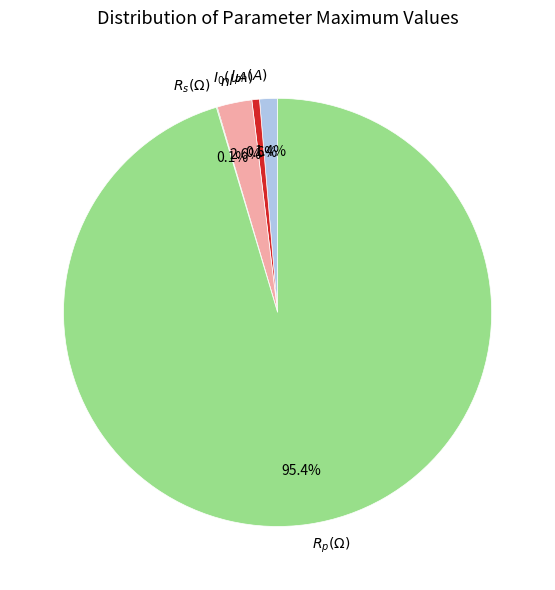

Do $I_{0}(\mu A)$ and $R_p(\Omega)$ together represent more than half of the pie?

Yes